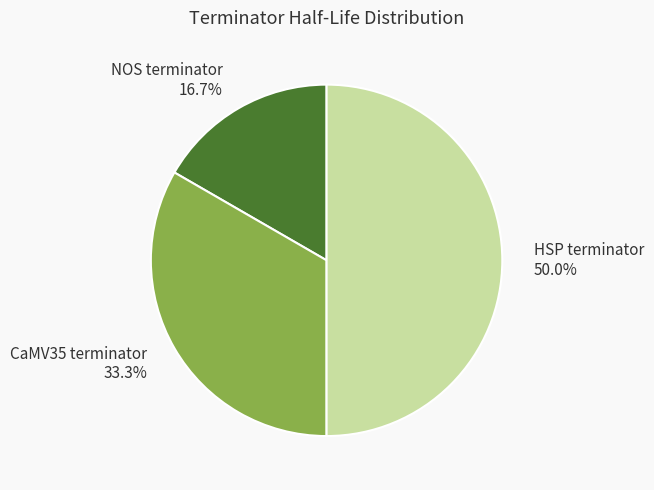

How many segments does this pie chart have?

3